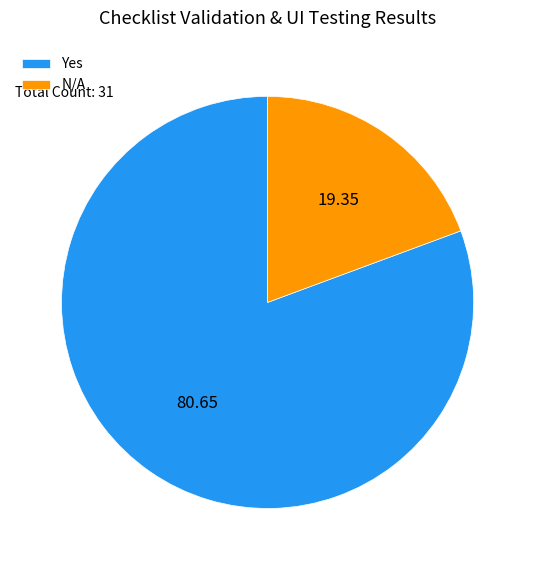

Which slice is the smallest?

N/A